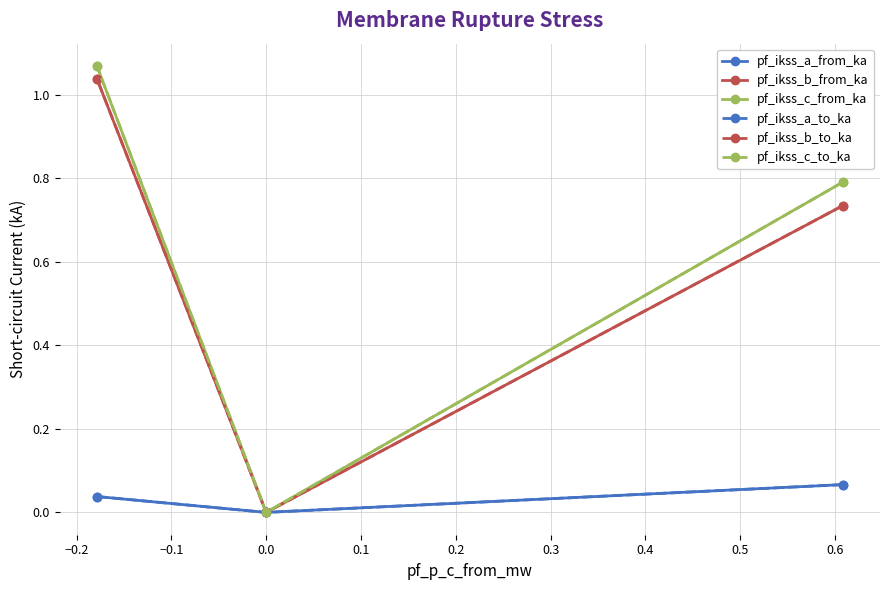

At how many categories does at least one series exceed 0?

2